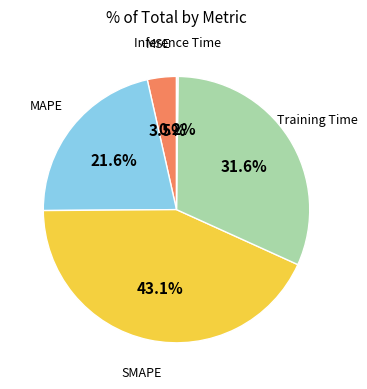

Which slice is the largest?

SMAPE